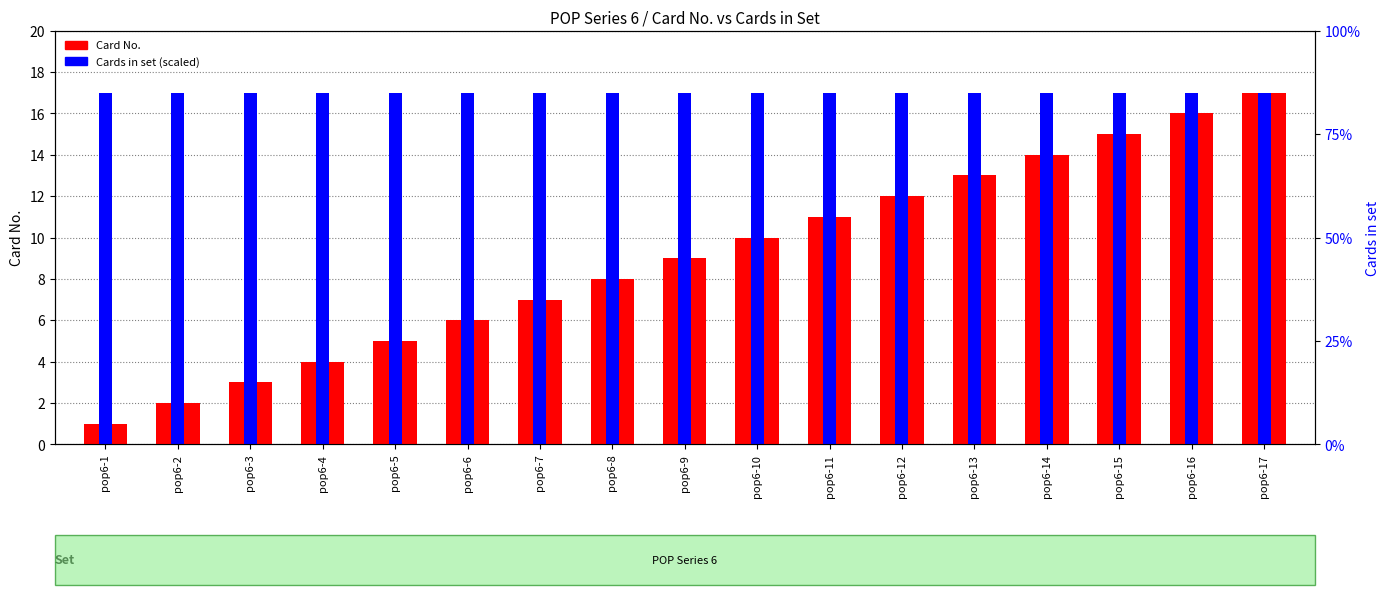

Reading left to right, transcribe all the data shown in this chart.

Card No.: pop6-1=1	pop6-2=2	pop6-3=3	pop6-4=4	pop6-5=5	pop6-6=6	pop6-7=7	pop6-8=8	pop6-9=9	pop6-10=10	pop6-11=11	pop6-12=12	pop6-13=13	pop6-14=14	pop6-15=15	pop6-16=16	pop6-17=17
Cards in set (scaled): pop6-1=17	pop6-2=17	pop6-3=17	pop6-4=17	pop6-5=17	pop6-6=17	pop6-7=17	pop6-8=17	pop6-9=17	pop6-10=17	pop6-11=17	pop6-12=17	pop6-13=17	pop6-14=17	pop6-15=17	pop6-16=17	pop6-17=17